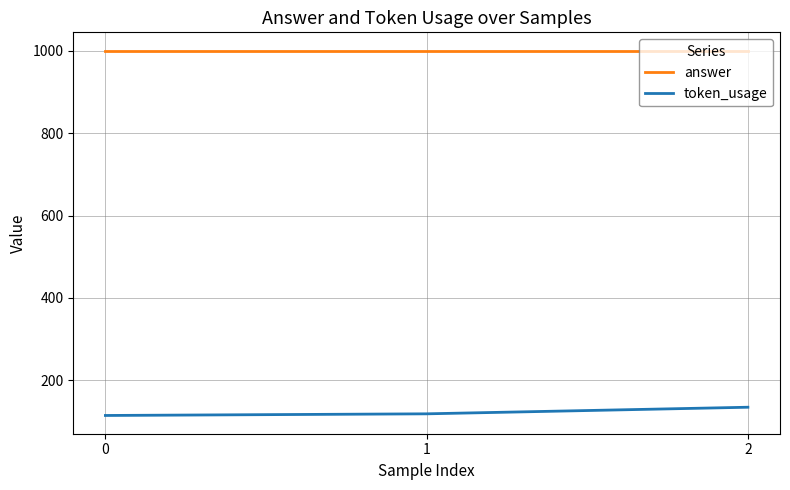

What is the smallest value displayed?

115